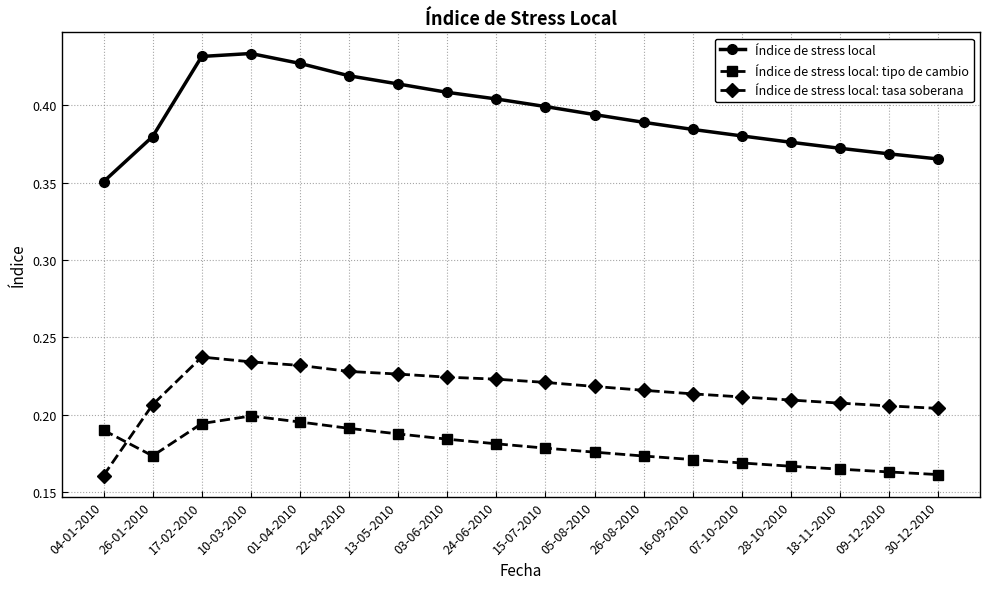

Does the chart display data point markers on the line(s)?

Yes